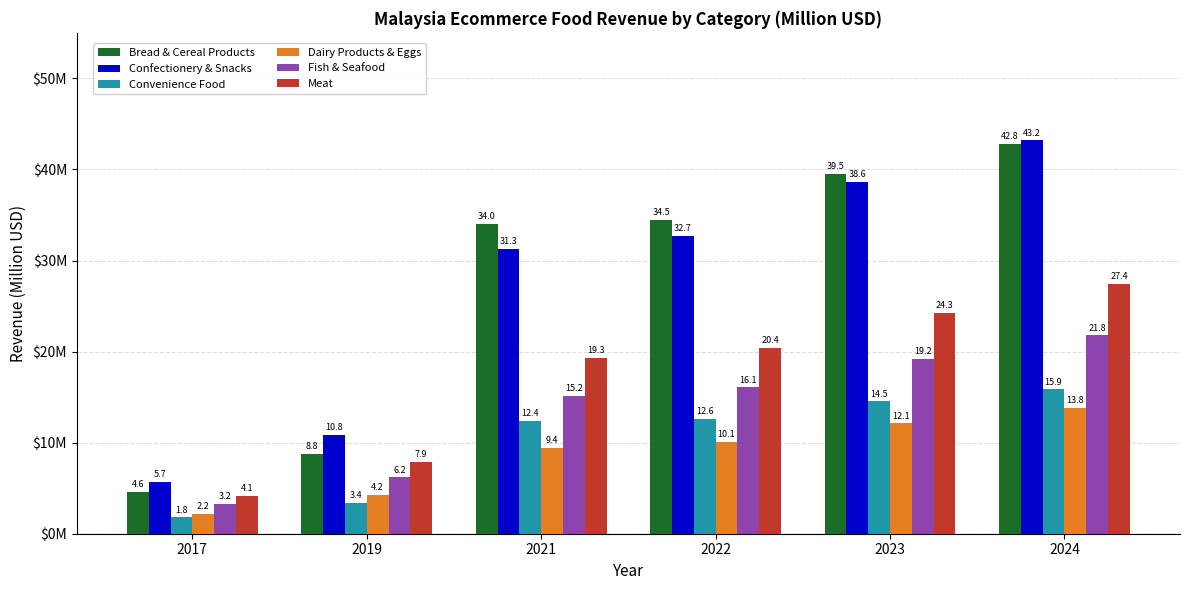

What are all the series names shown in the legend?

Bread & Cereal Products, Confectionery & Snacks, Convenience Food, Dairy Products & Eggs, Fish & Seafood, Meat